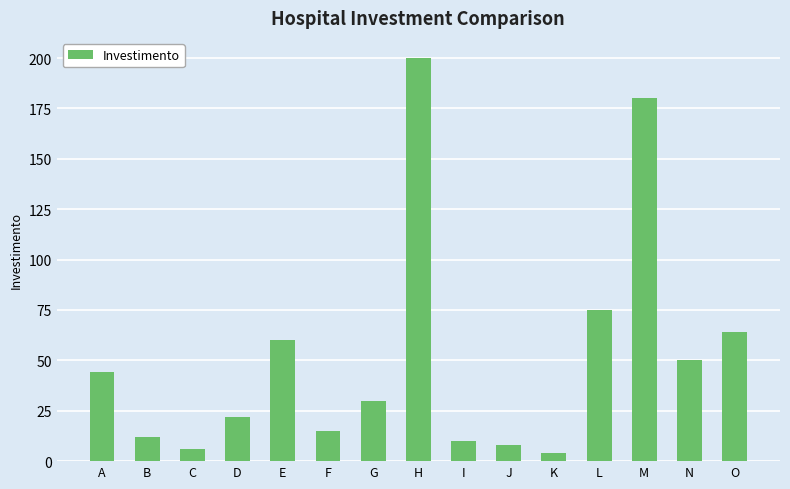

What is the smallest value displayed?

4